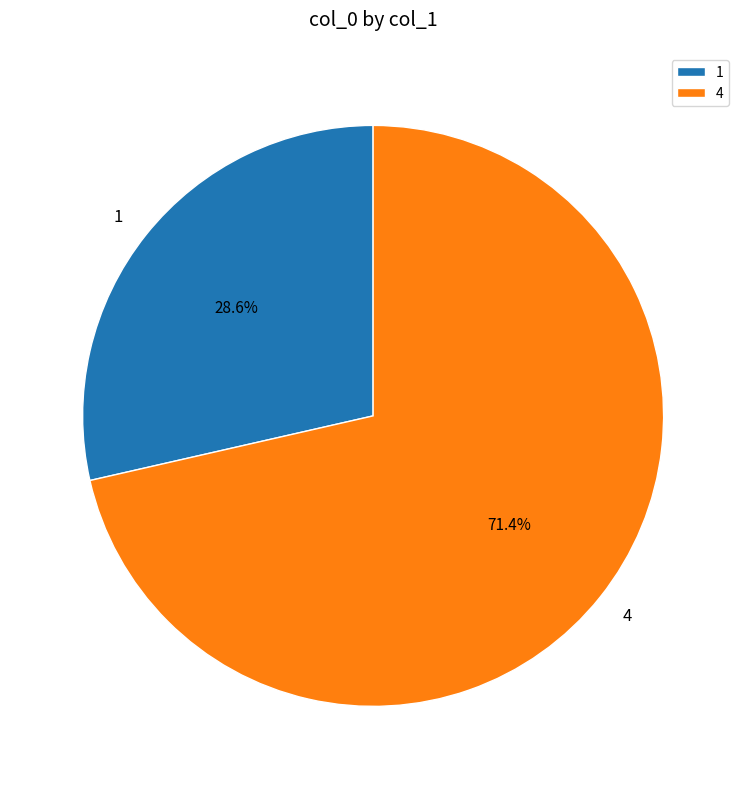

Rank the categories by value from lowest to highest.

1, 4